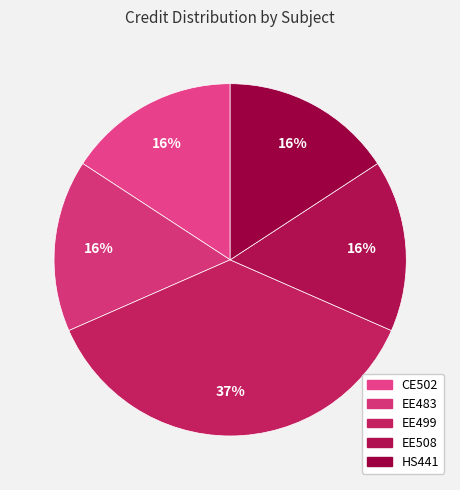

Count the number of slices in the pie.

5